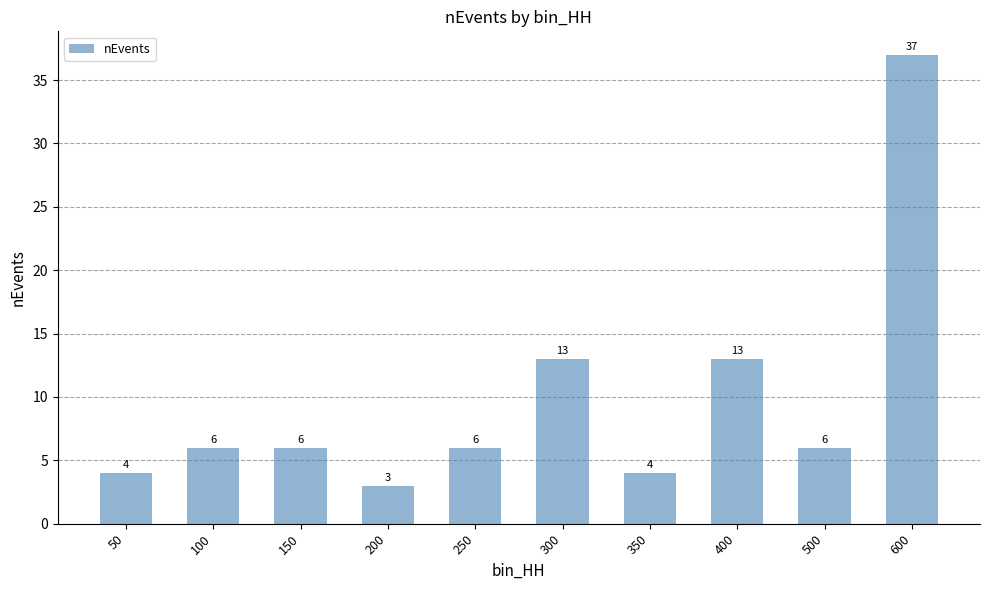

What is the difference between the values at 300 and 150?

7